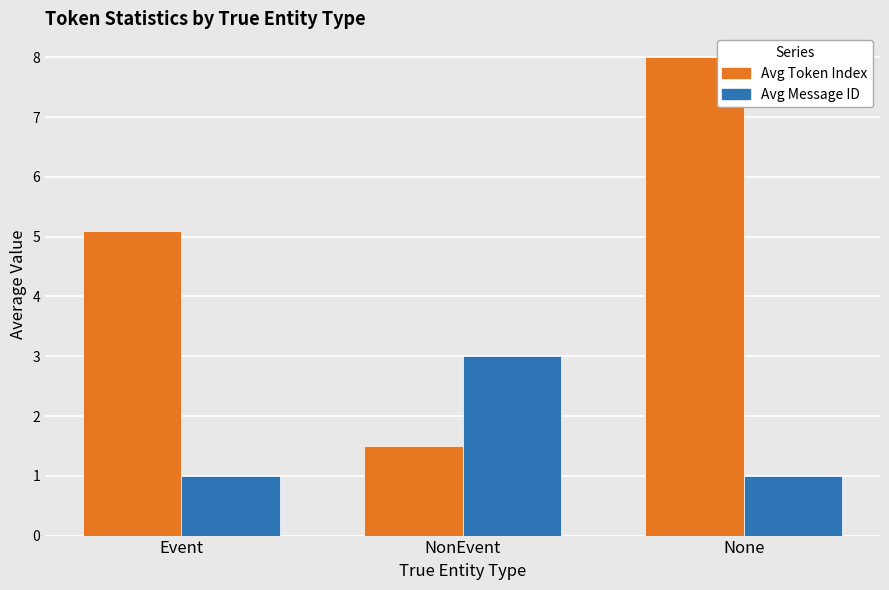

Reading right to left, transcribe all the data shown in this chart.

Avg Token Index: None=8.0	NonEvent=1.5	Event=5.1
Avg Message ID: None=1.0	NonEvent=3.0	Event=1.0